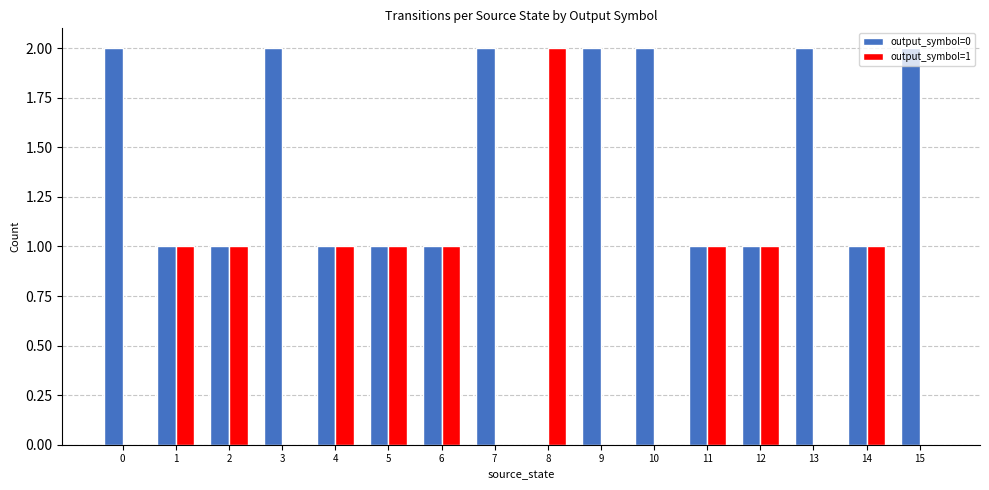

Which series has the largest total across all categories?

output_symbol=0